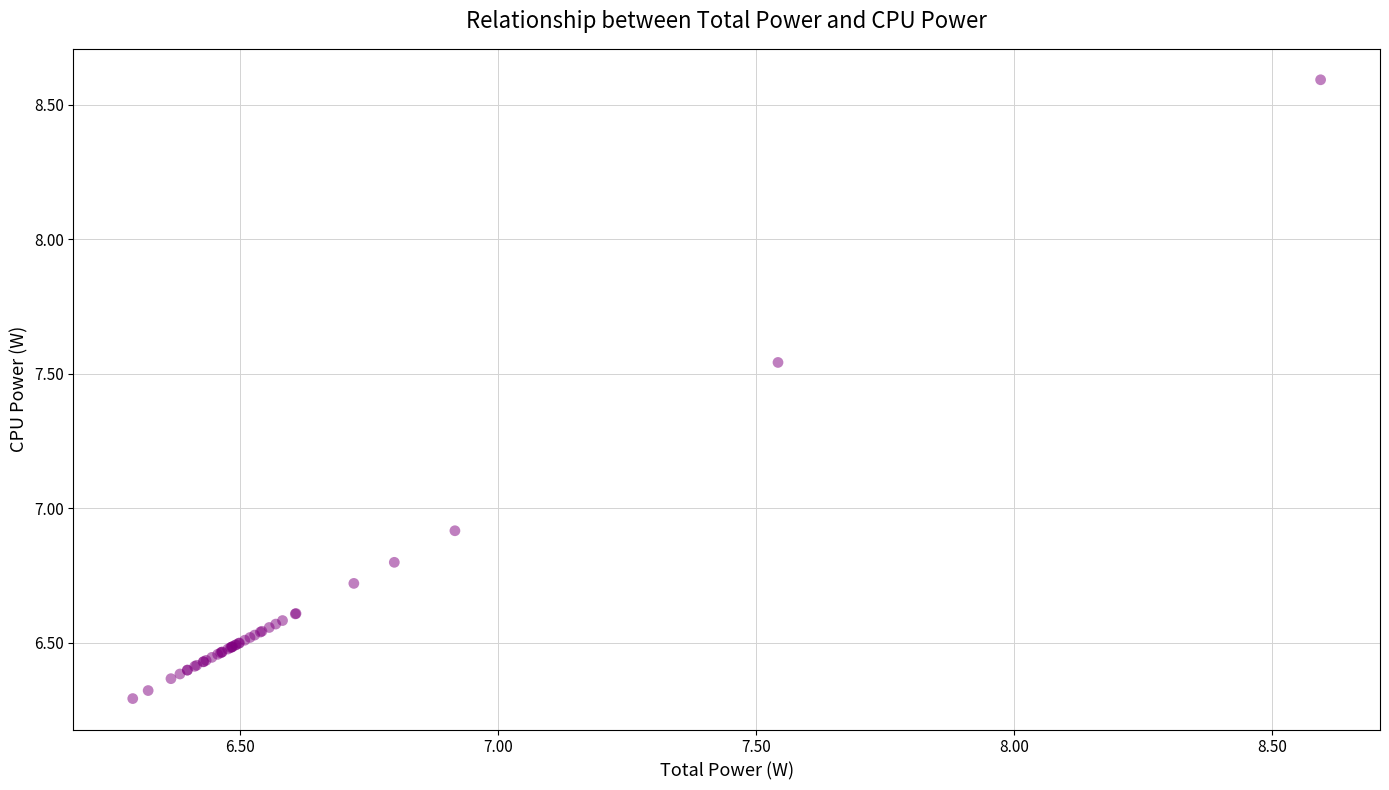

What Y value in the scatter plot is closest to 7?

6.9